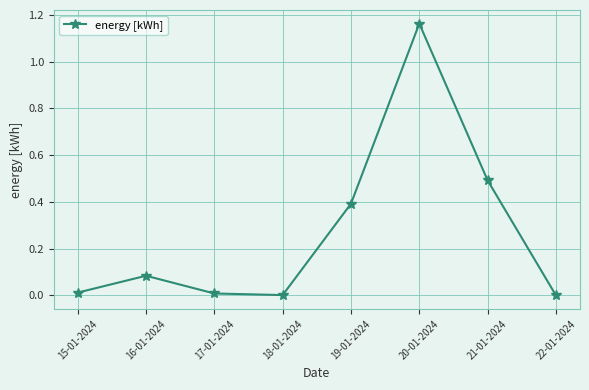

How many interior local valleys (lower than both neighbors) does the data have?

1